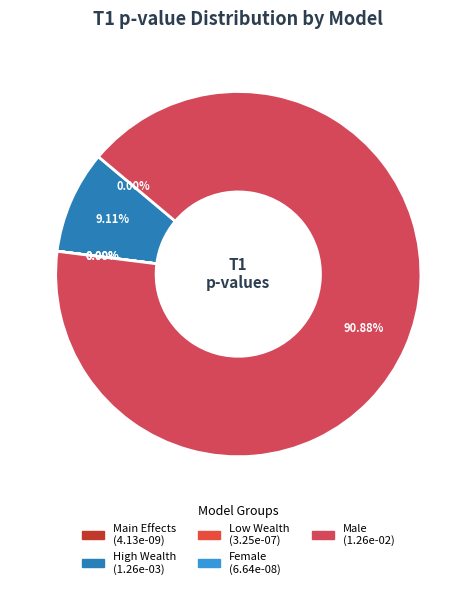

How much of the chart is everything except High Wealth?

90.9%